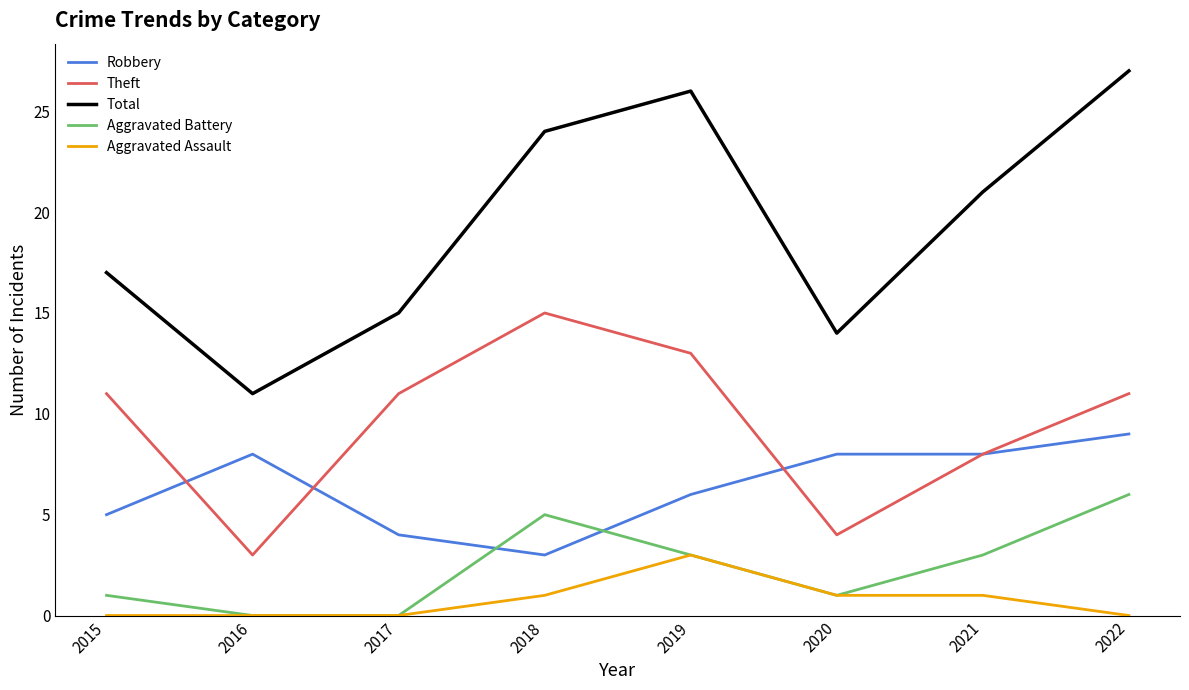

At which category is the sum across all series the highest?

2022